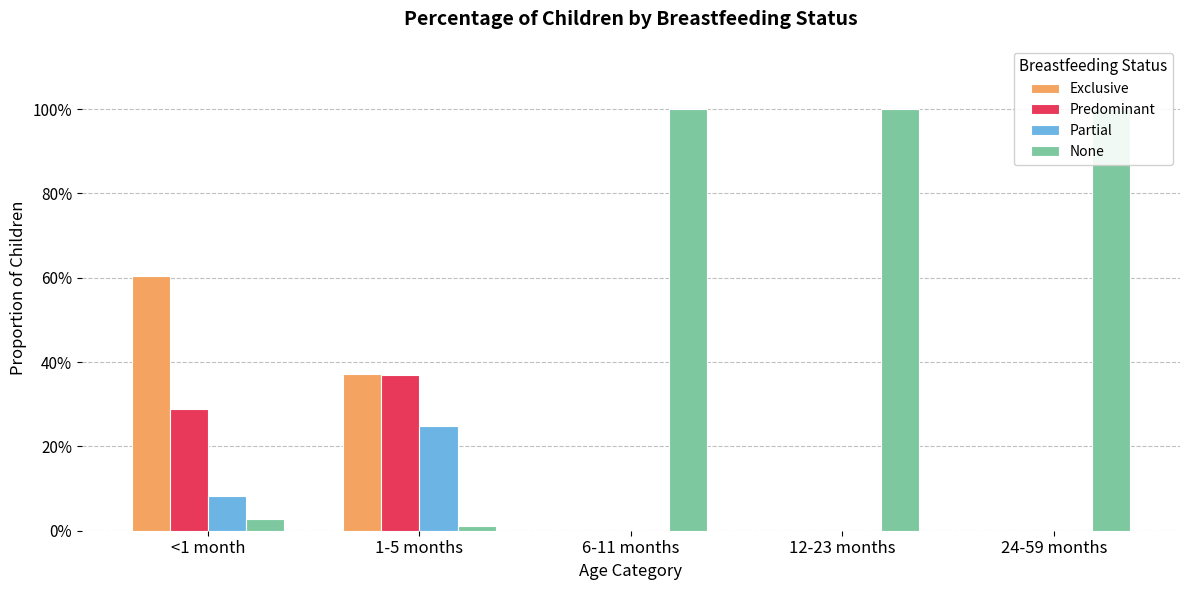

What is the total value across all series at 24-59 months?

1.0